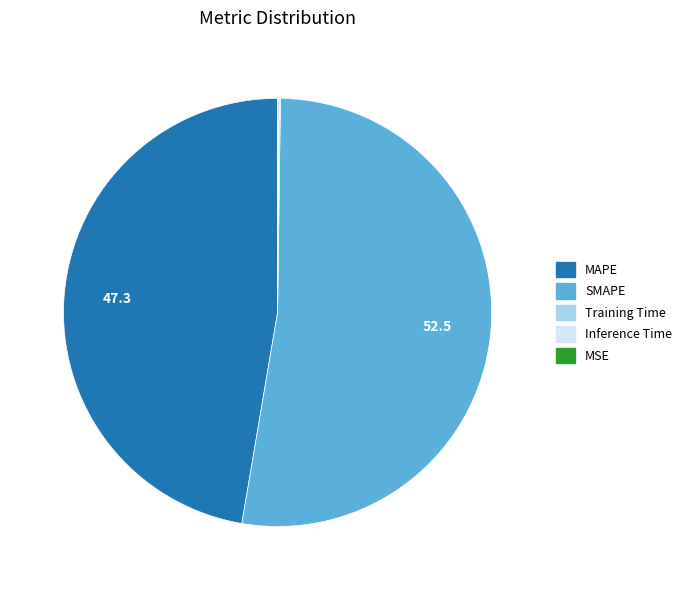

Is there any slice that represents more than half of the pie?

Yes